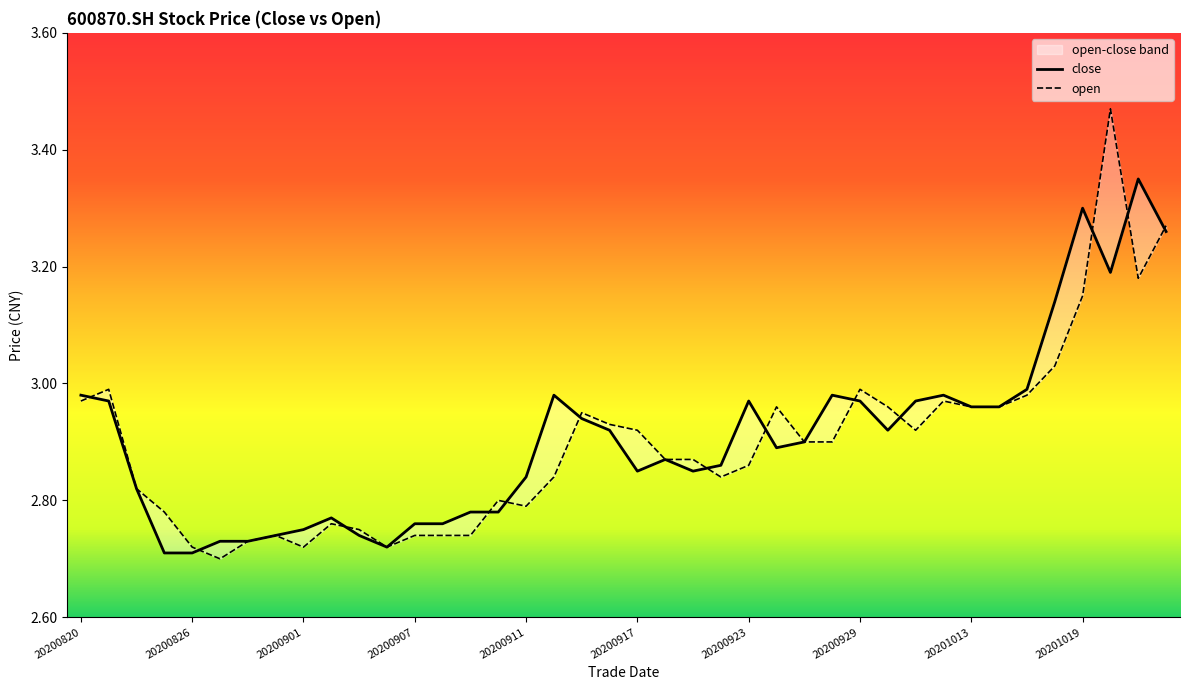

Is it true that open equals 2.7 at 20200826?

True